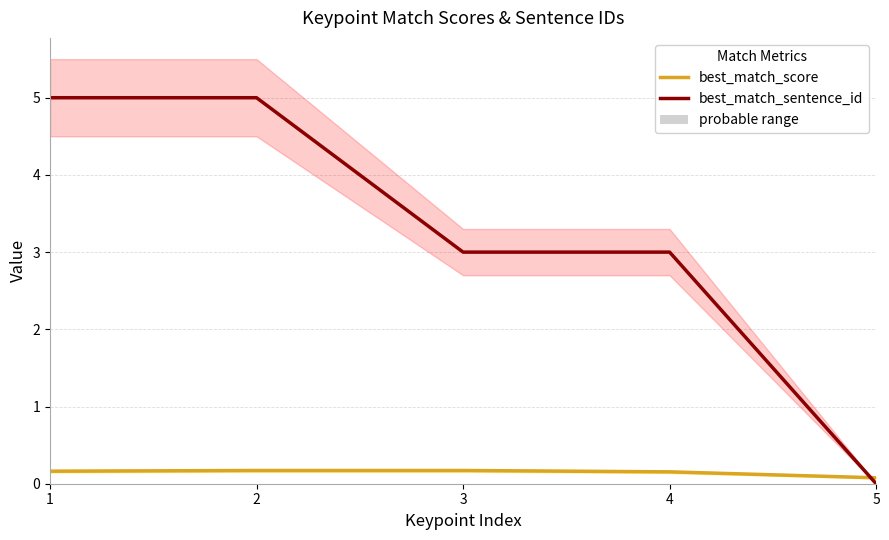

Rank the categories by best_match_sentence_id value from lowest to highest.

5, 3, 4, 1, 2